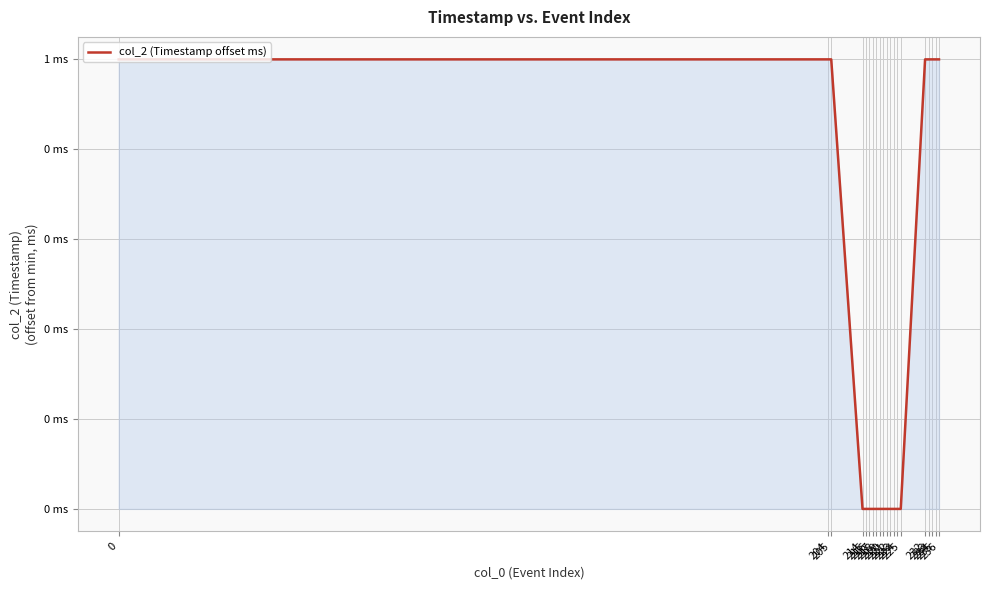

Does the chart display data point markers on the line(s)?

No